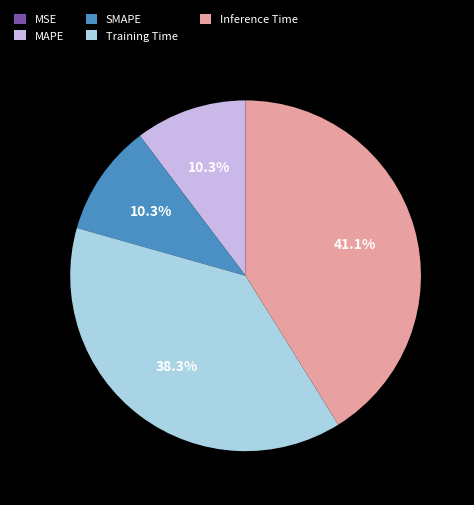

Is the sum of SMAPE and MAPE greater than half?

No